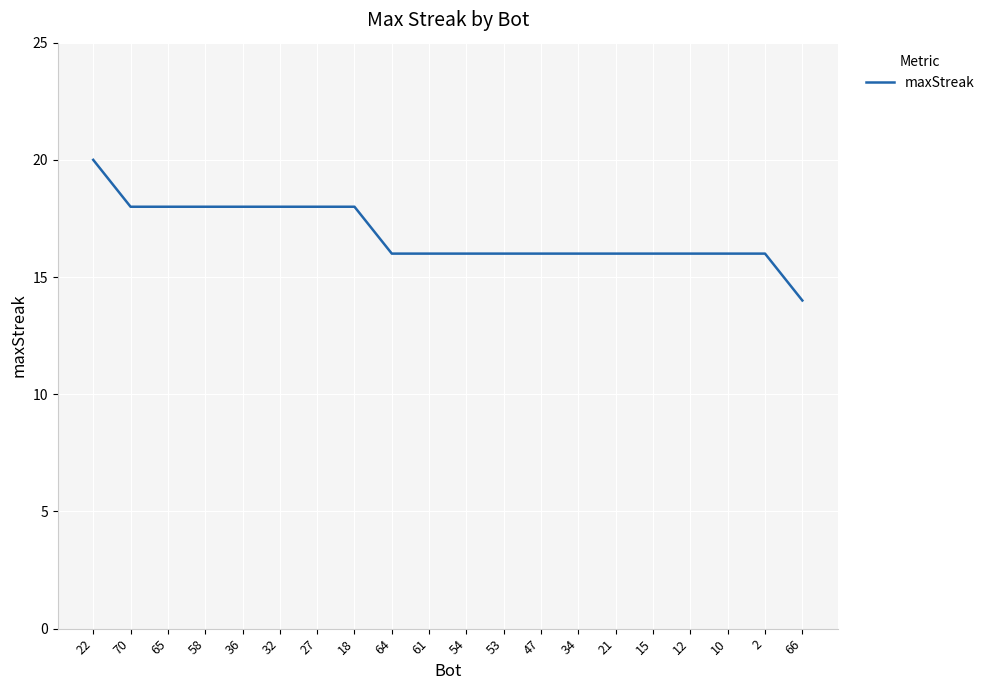

What position from the left is 65?

3